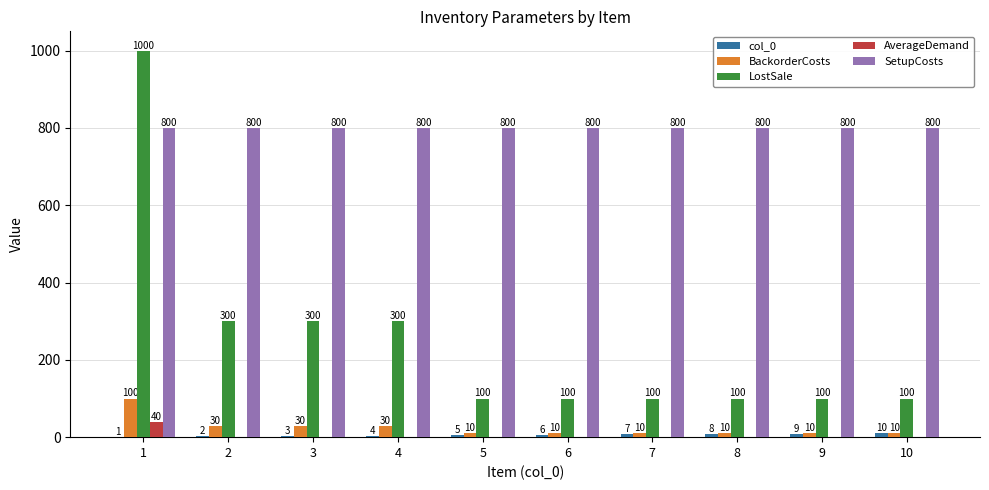

Between 2 and 6, which series saw the biggest shift?

LostSale